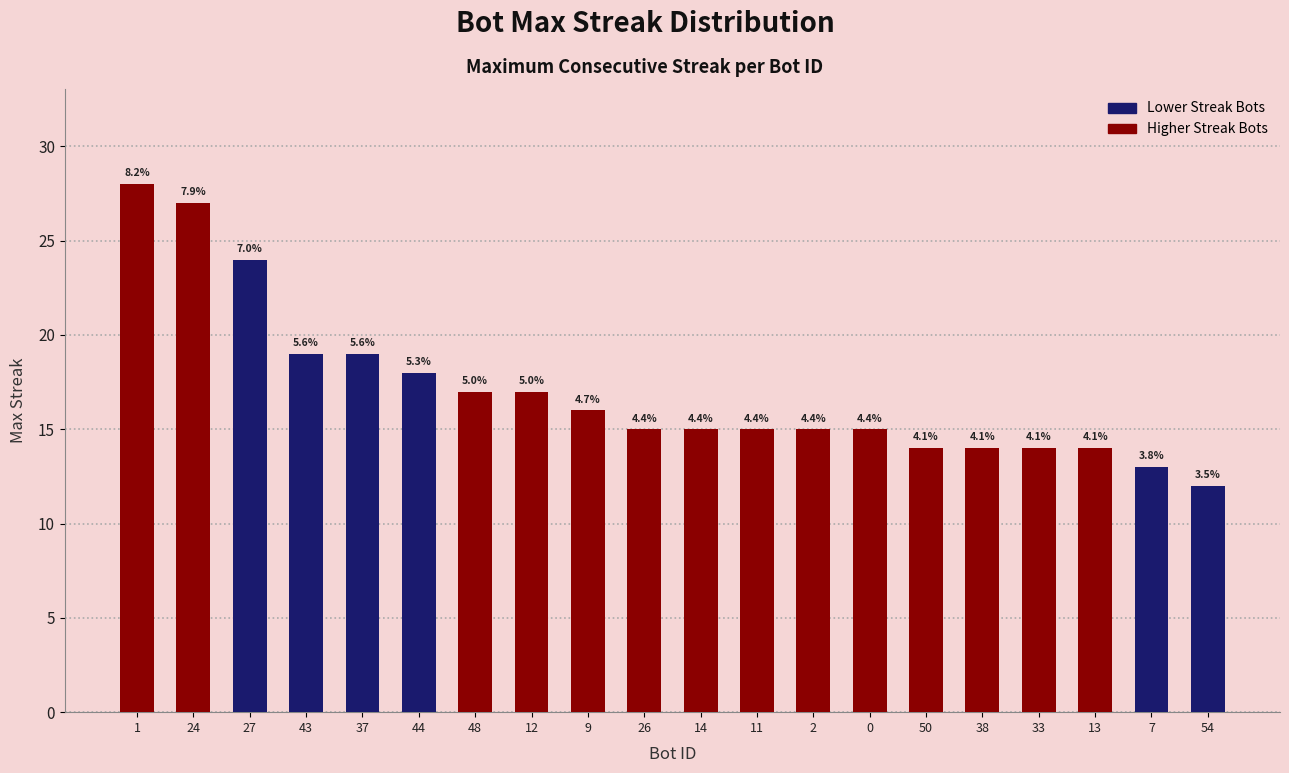

Is it true that the value at 12 is 23?

False